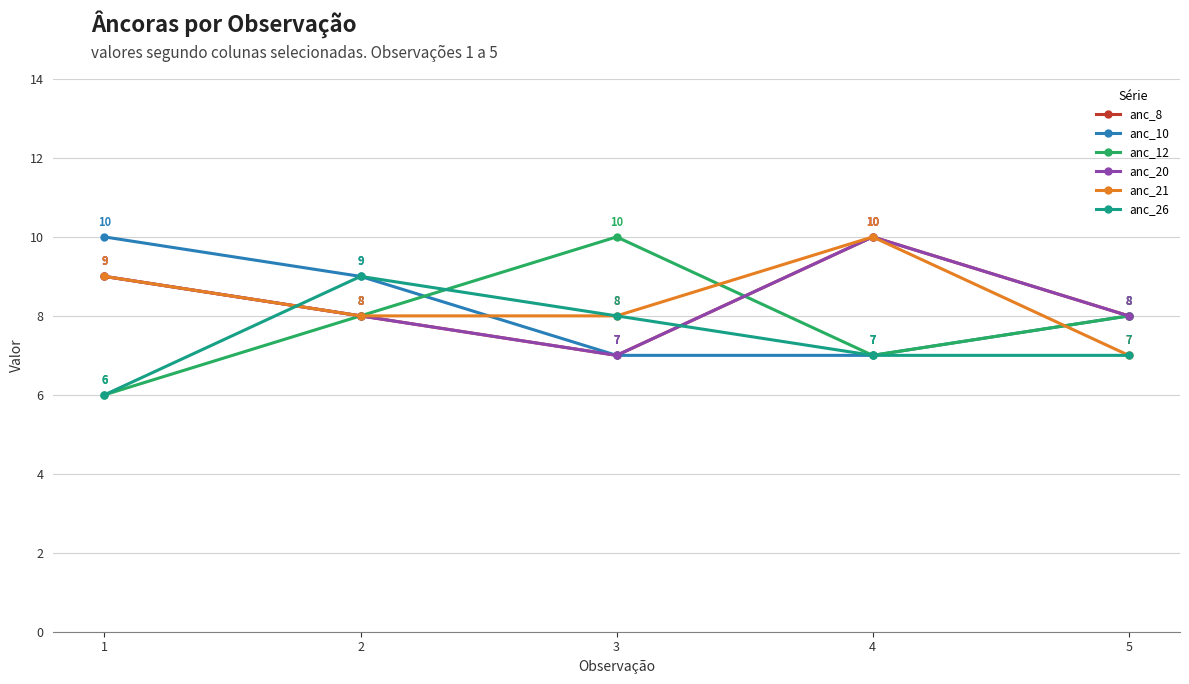

True or false: anc_26 has more than 0 points higher than both neighbors.

True